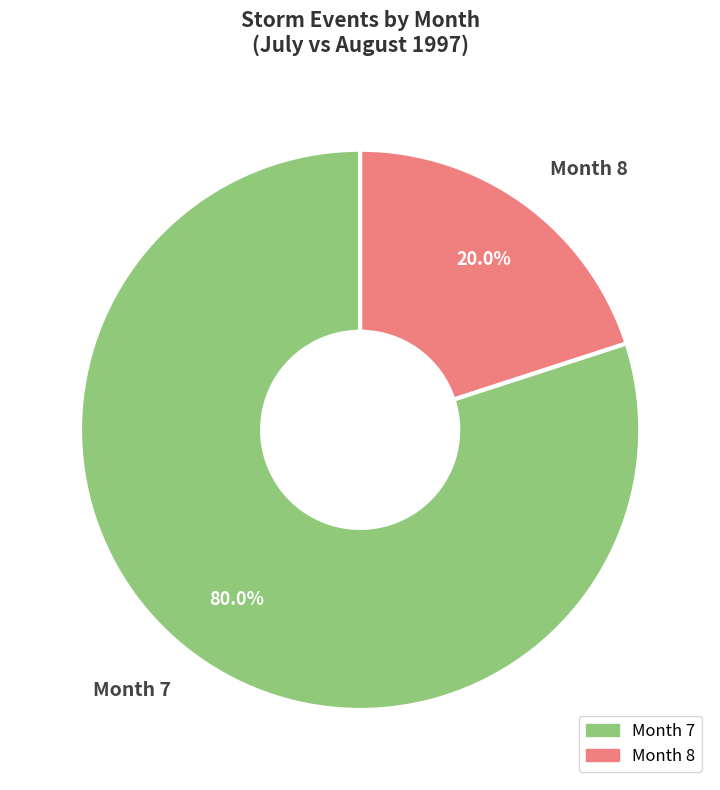

Is there a majority slice in this chart?

Yes